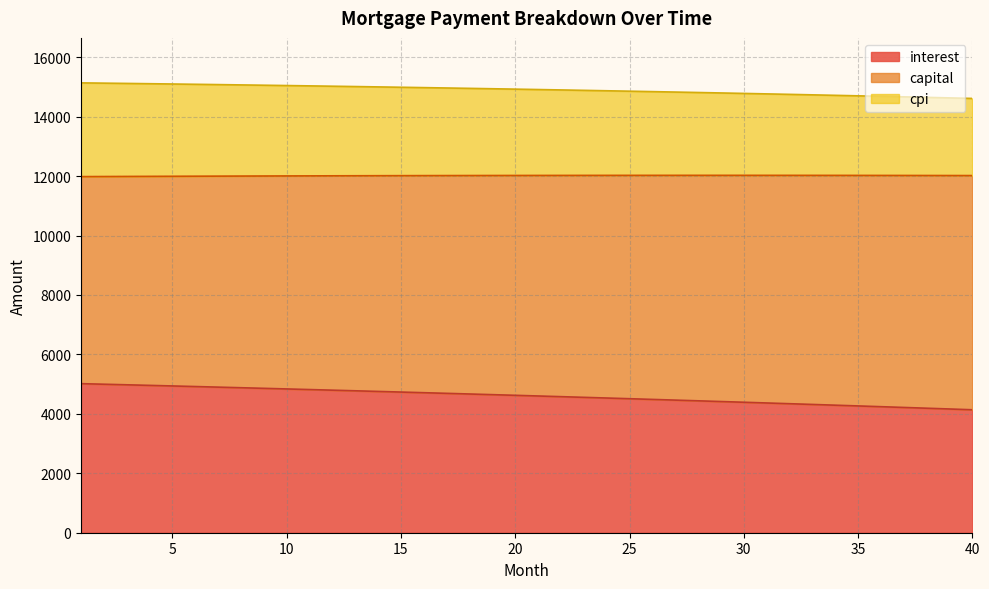

What is the difference between the maximum and minimum values in the interest series?

878.5